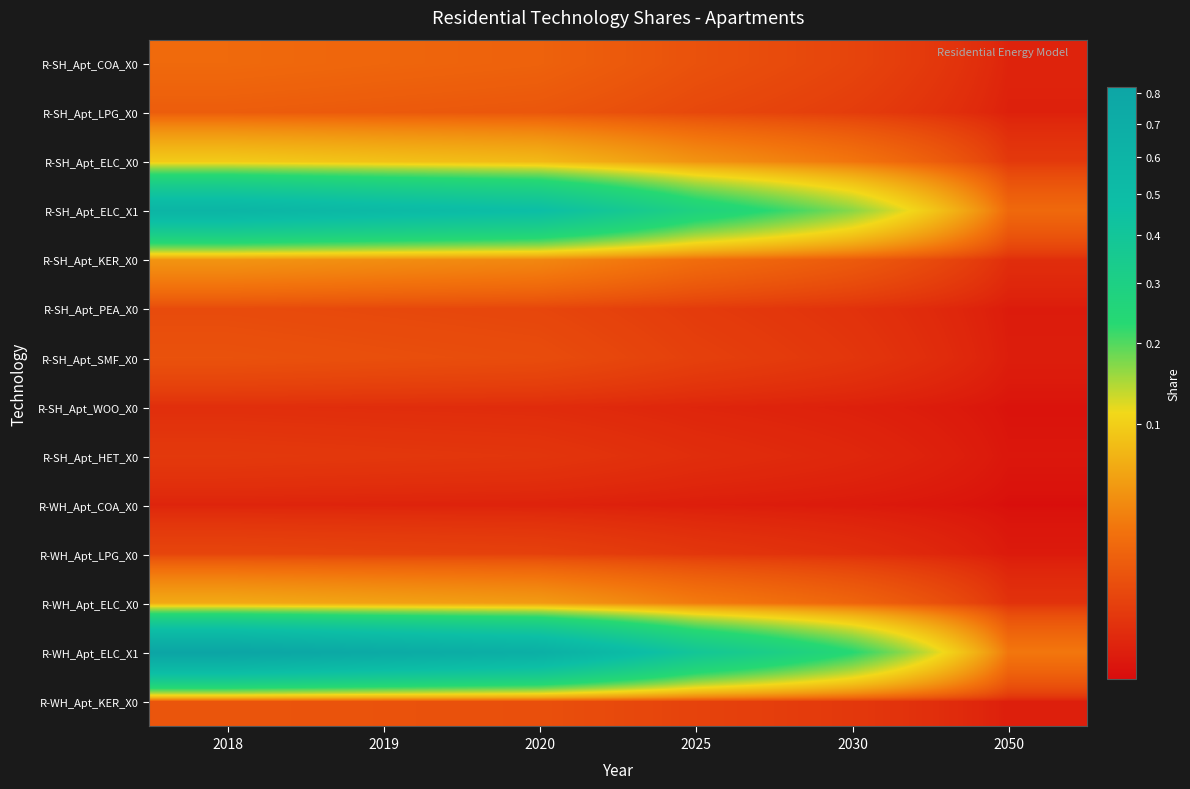

List the series in order of their peak value, lowest first.

R-WH_Apt_COA_X0, R-SH_Apt_WOO_X0, R-SH_Apt_HET_X0, R-WH_Apt_LPG_X0, R-SH_Apt_PEA_X0, R-SH_Apt_SMF_X0, R-WH_Apt_KER_X0, R-SH_Apt_LPG_X0, R-SH_Apt_COA_X0, R-SH_Apt_KER_X0, R-WH_Apt_ELC_X0, R-SH_Apt_ELC_X0, R-SH_Apt_ELC_X1, R-WH_Apt_ELC_X1